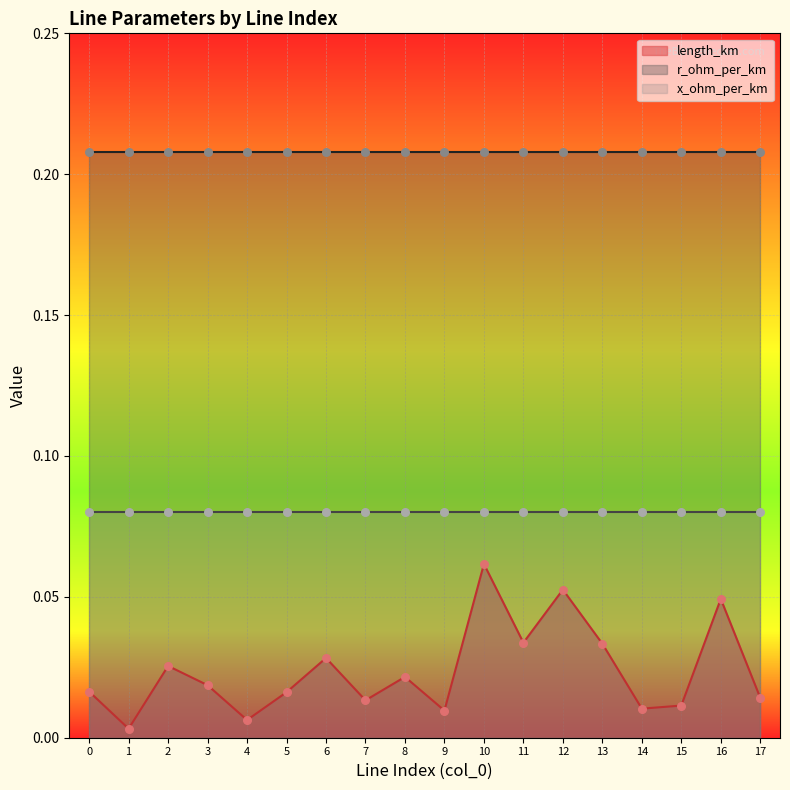

What are all the series names shown in the legend?

length_km, r_ohm_per_km, x_ohm_per_km